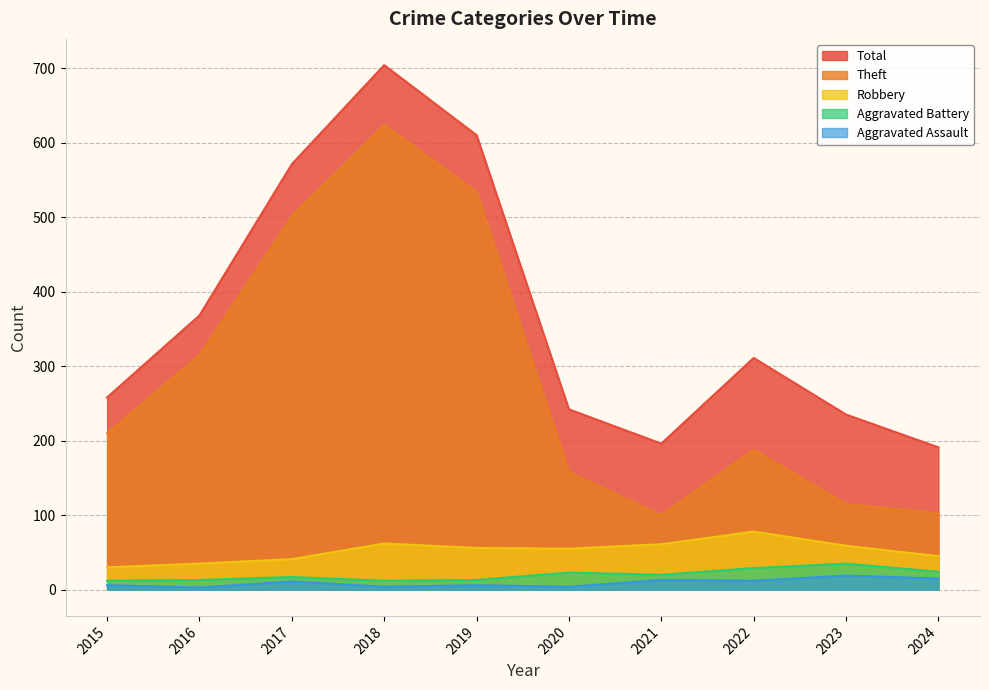

Reading left to right, what are all the values shown in this chart?

Robbery: 2015=30	2016=35	2017=41	2018=62	2019=56	2020=55	2021=61	2022=78	2023=59	2024=45
Theft: 2015=210	2016=315	2017=501	2018=624	2019=534	2020=158	2021=100	2022=188	2023=115	2024=103
Aggravated Assault: 2015=6	2016=3	2017=11	2018=4	2019=6	2020=4	2021=13	2022=12	2023=19	2024=15
Aggravated Battery: 2015=12	2016=13	2017=17	2018=12	2019=13	2020=23	2021=20	2022=29	2023=35	2024=24
Total: 2015=258	2016=368	2017=571	2018=704	2019=610	2020=242	2021=196	2022=311	2023=235	2024=191